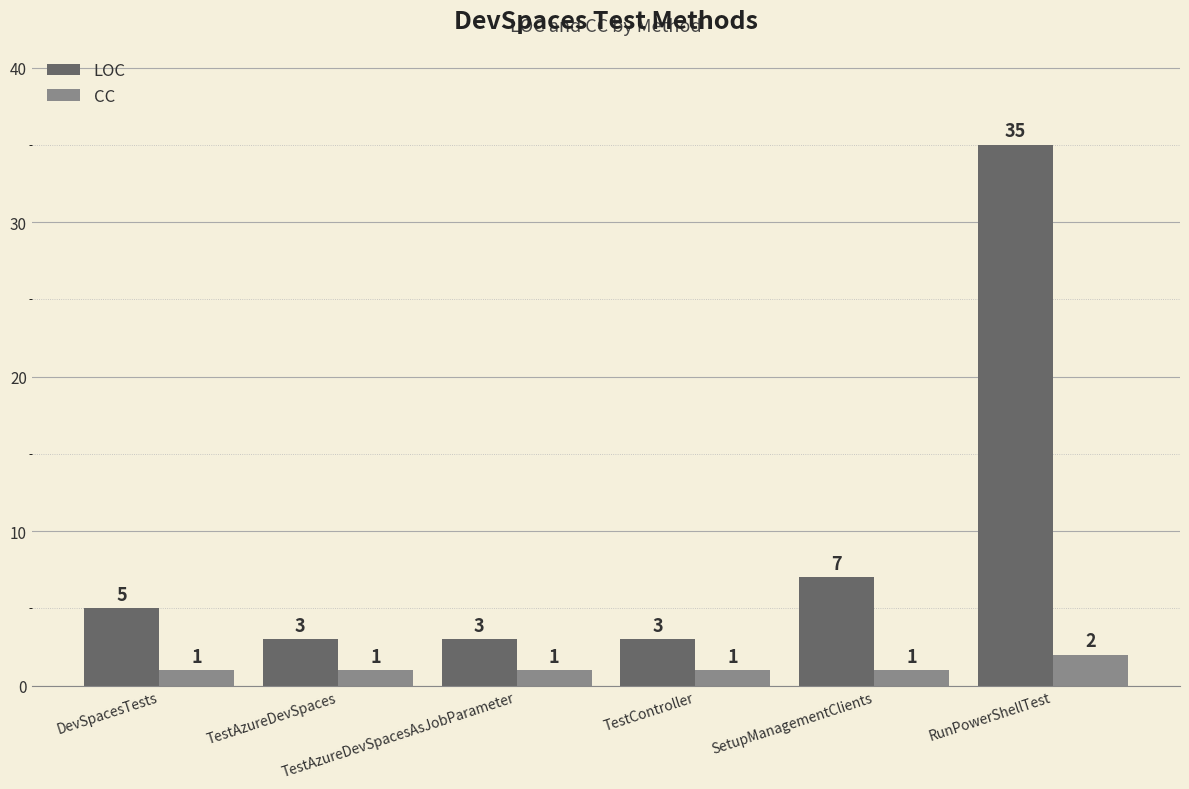

Reading left to right, what are all the values shown in this chart?

LOC: 5	3	3	3	7	35
CC: 1	1	1	1	1	2